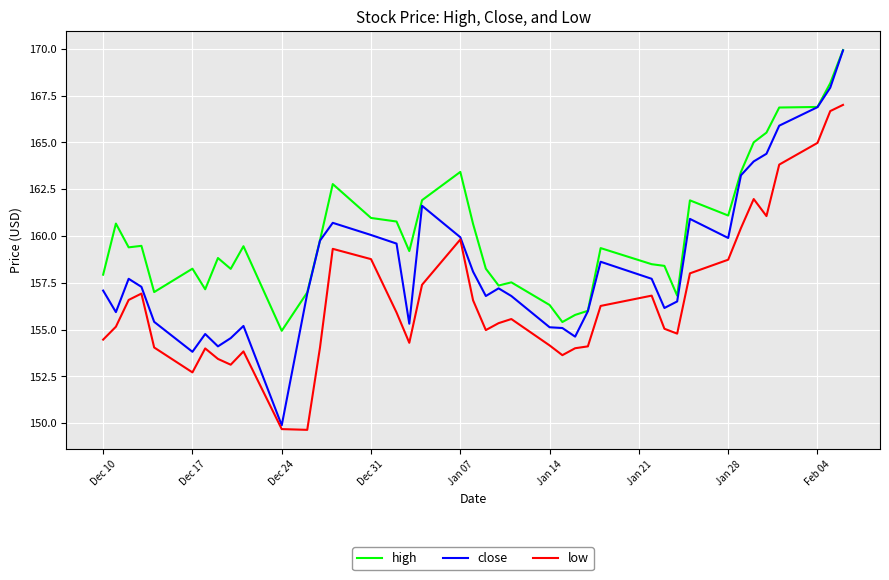

Rank the series by their average value, from highest to lowest.

high, close, low